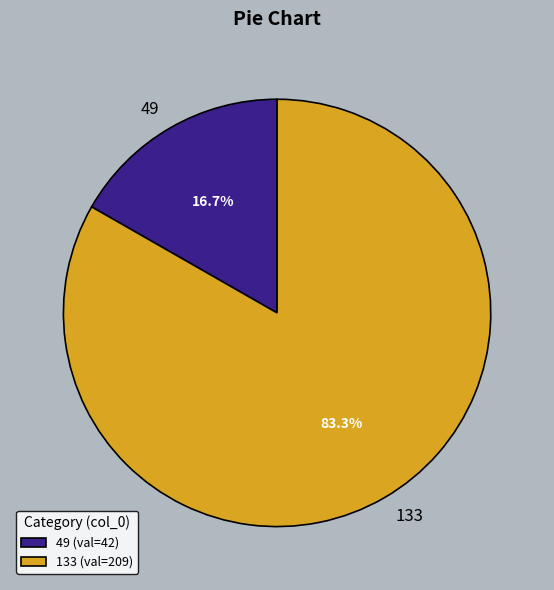

Which has a higher value, 133 or 49?

133